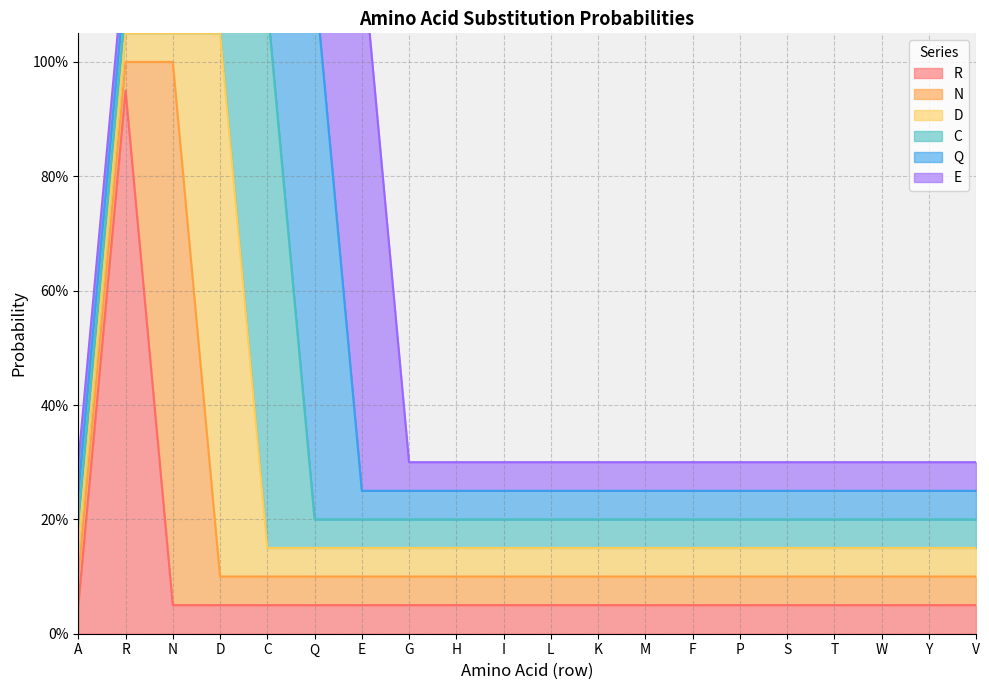

Is it true that Q equals 0.0 at D?

False